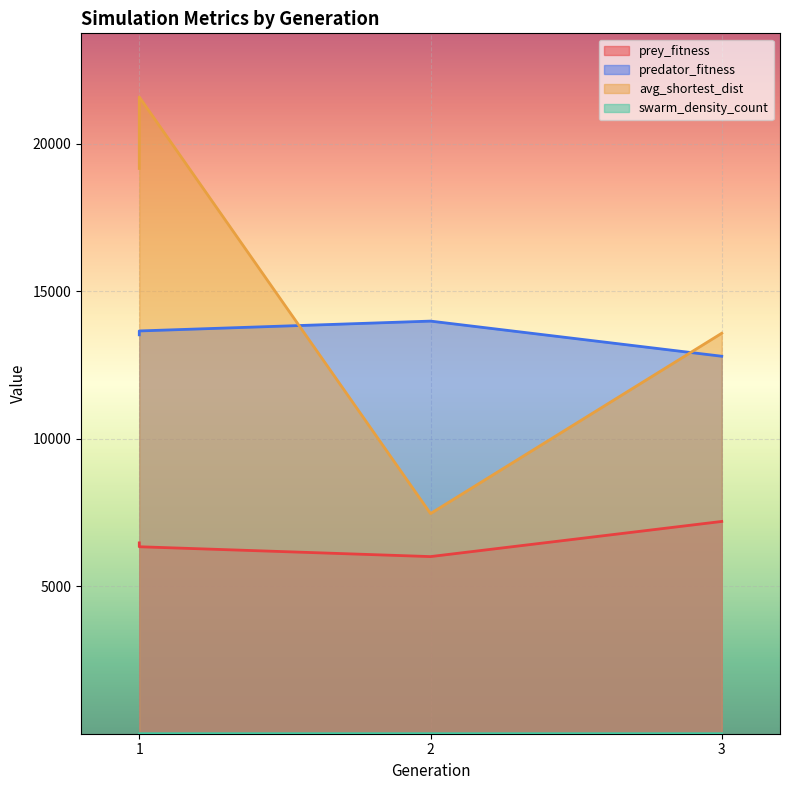

The avg_shortest_dist series shows 21592.3 at 1. True or false?

True